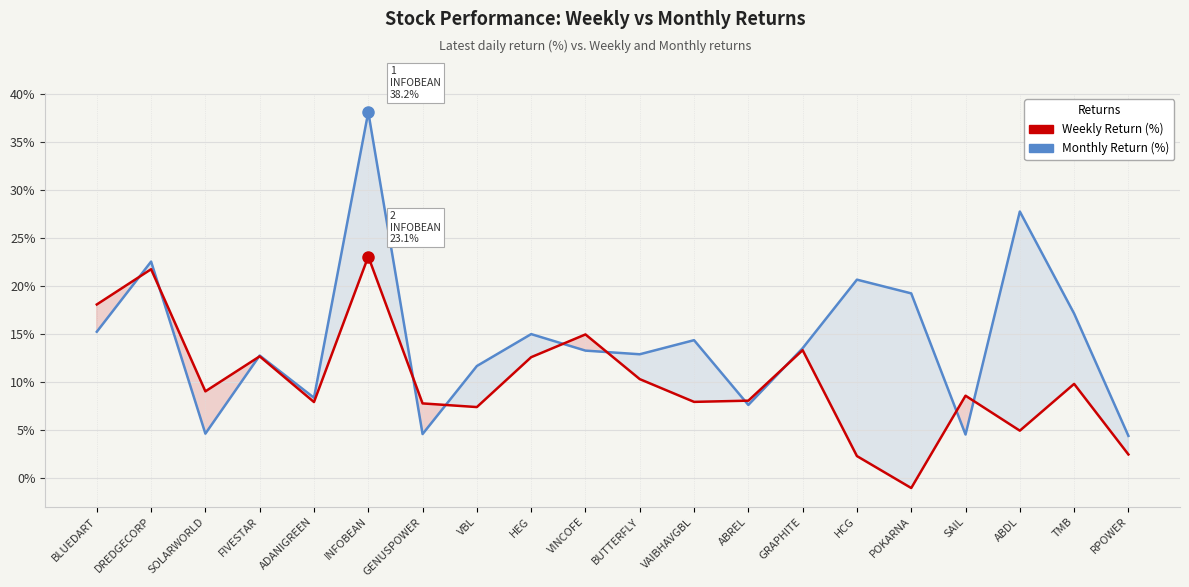

In Weekly, how many points are higher than both neighbors (excluding endpoints)?

7